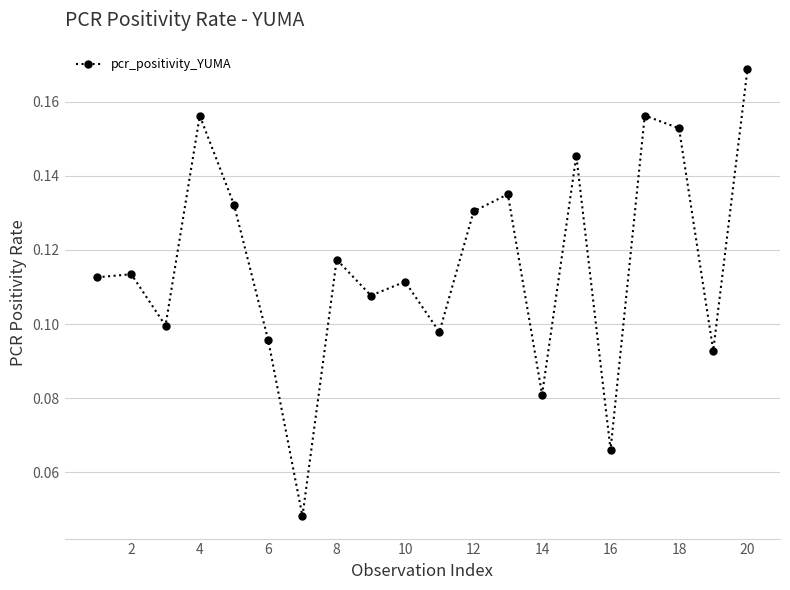

How many lines are shown in the chart?

1